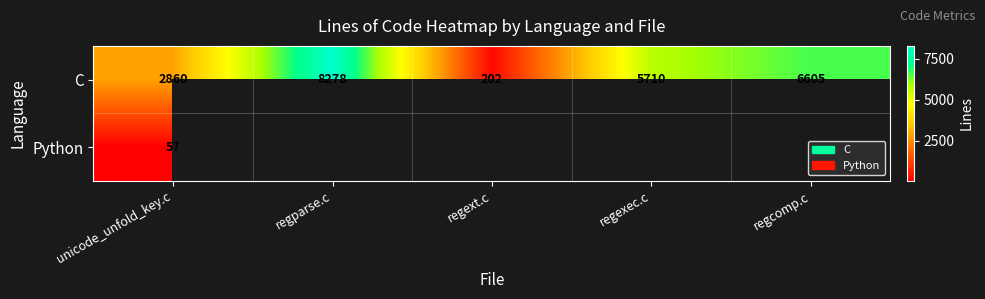

What is the total value across all series at unicode_unfold_key.c?

2917